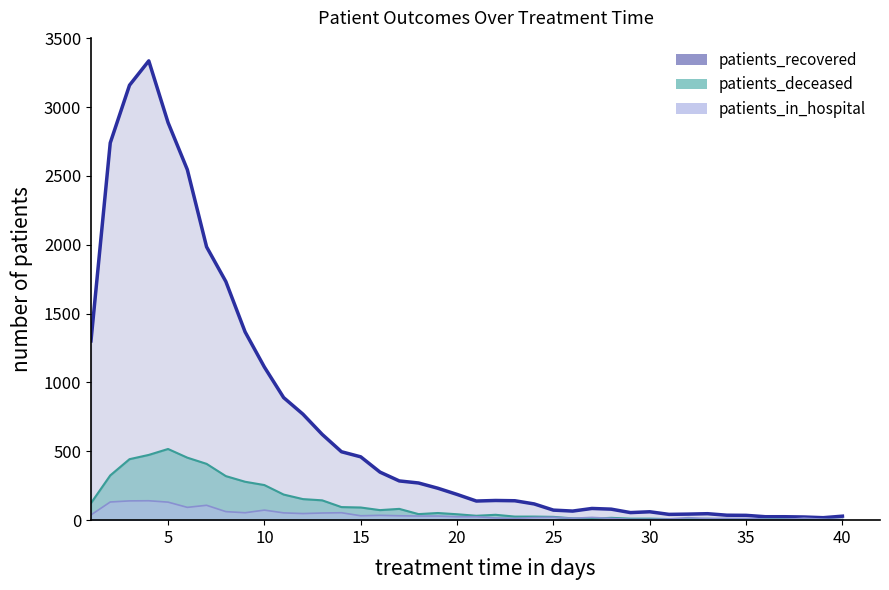

Count the number of categories in the chart.

40